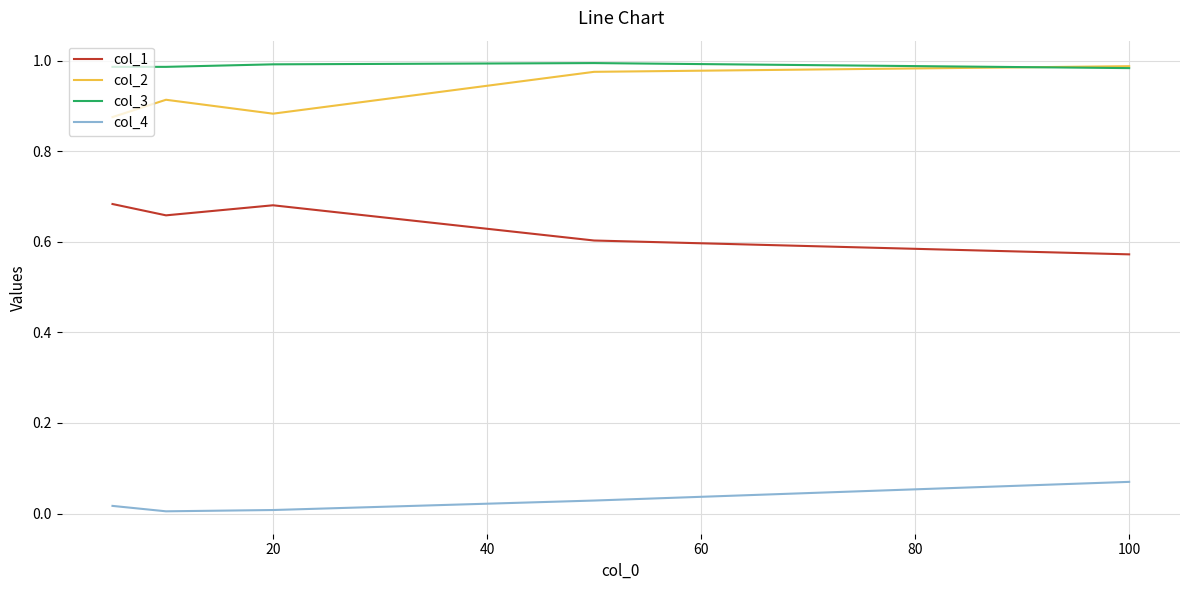

True or false: col_2 has more than 2 points higher than both neighbors.

False